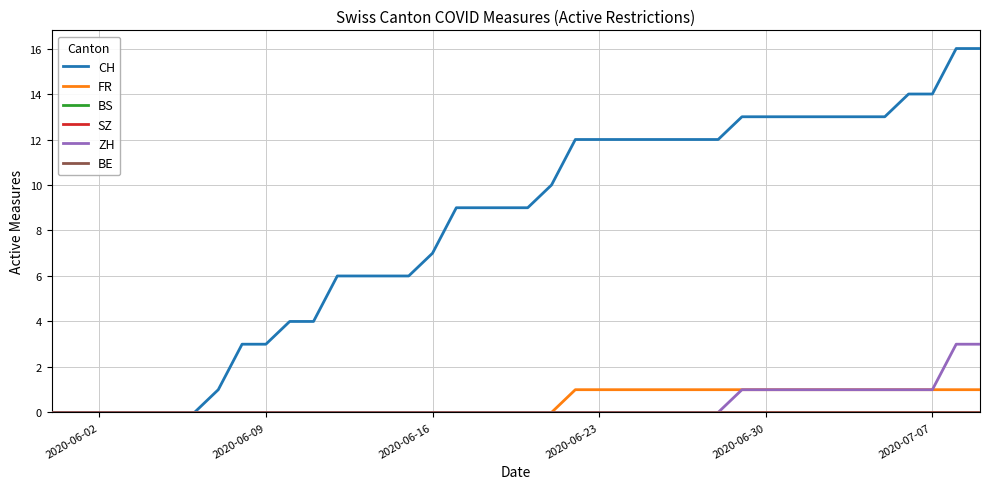

How many lines are shown in the chart?

6